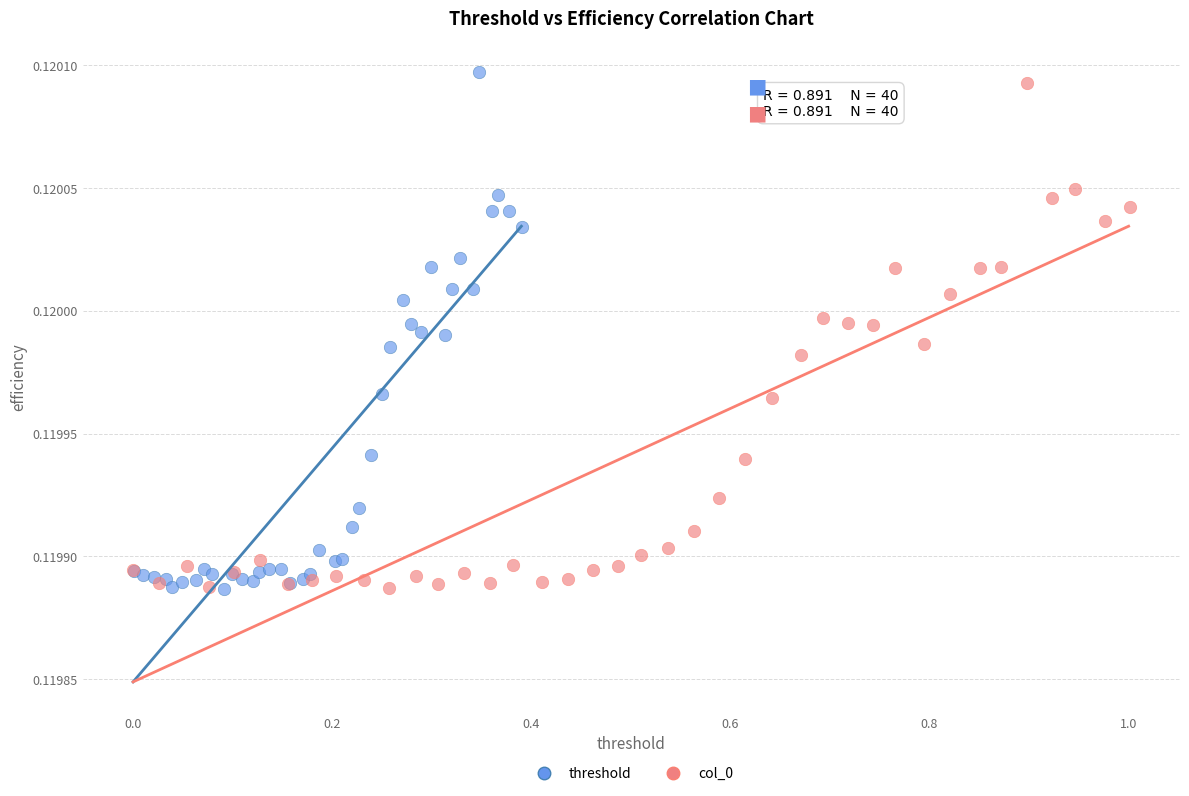

Which series has the largest Y range (max minus min)?

threshold